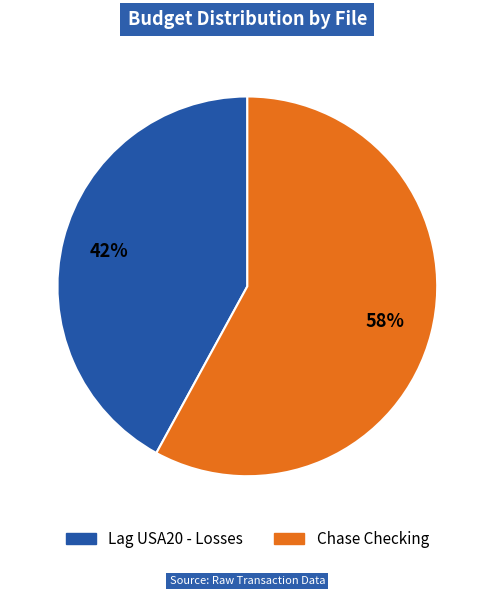

Combined, do Chase Checking and Lag USA20 - Losses account for over 50%?

Yes